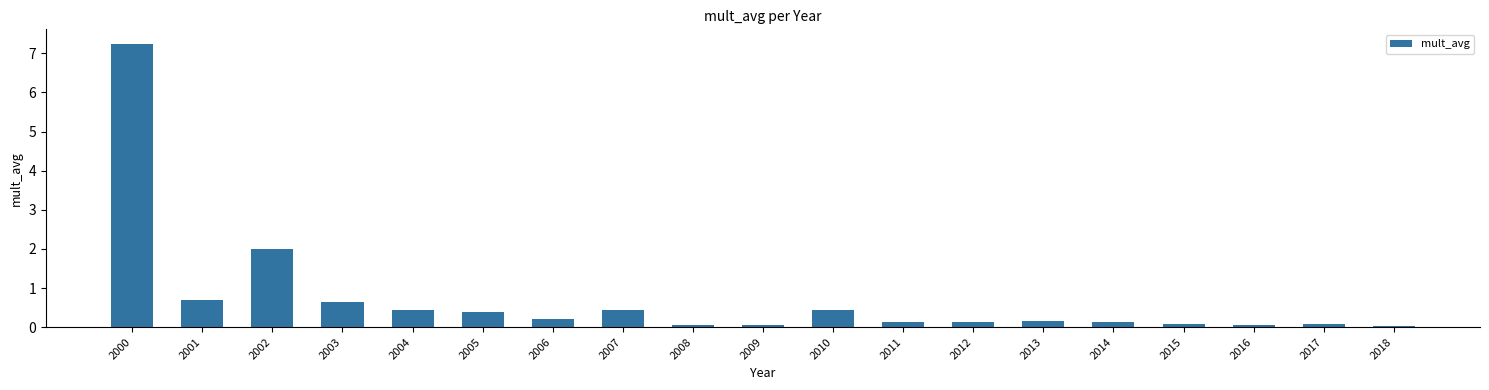

What is the difference between the maximum and second lowest values?

7.2